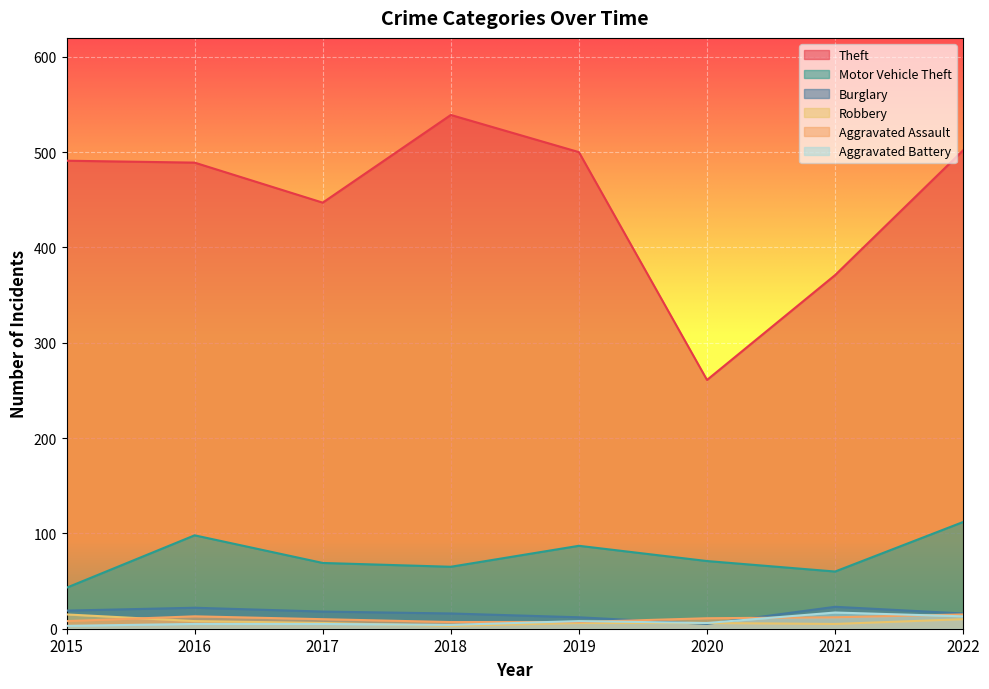

True or false: Robbery has a value of 2 at 2018.

False